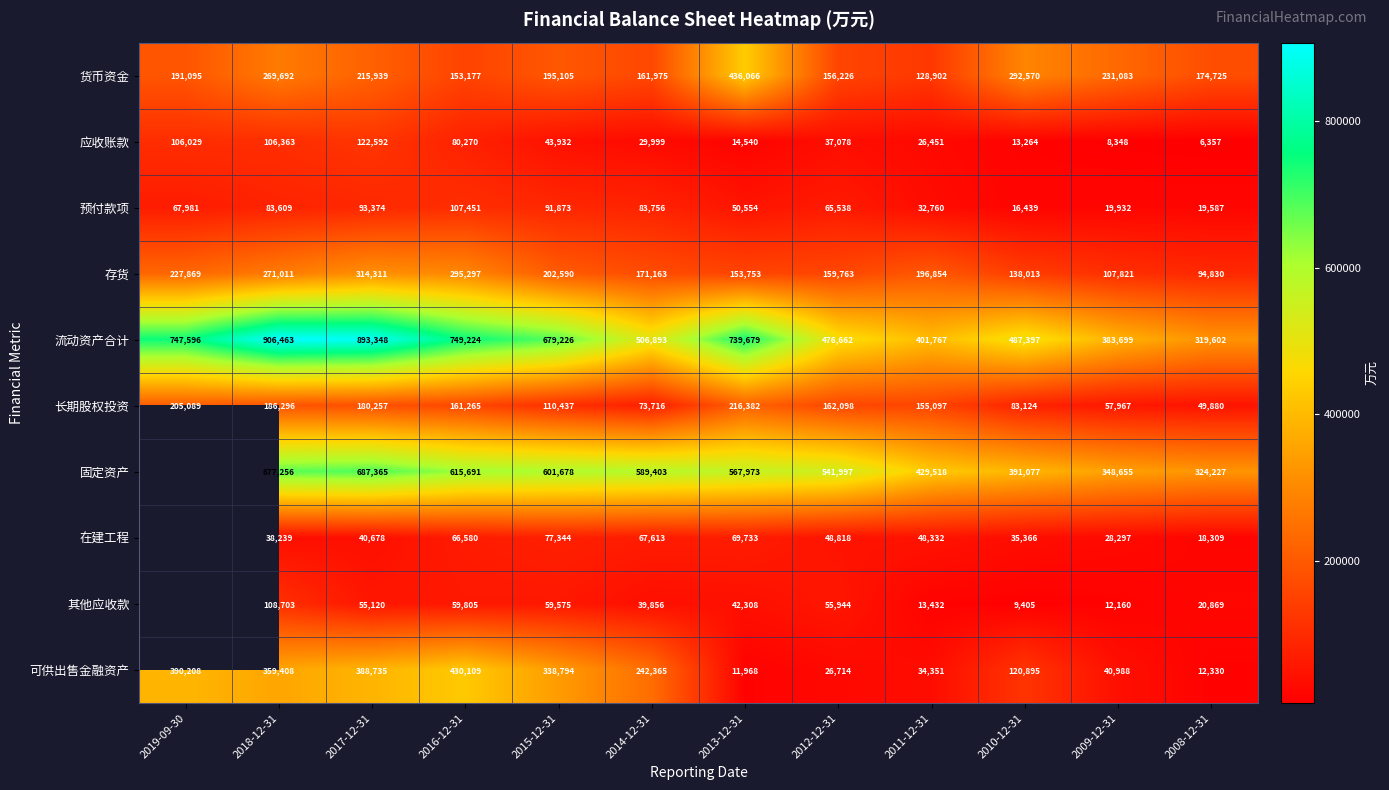

Is the value of 其他应收款 at 2008-12-31 greater than the value of 流动资产合计 at 2009-12-31?

No